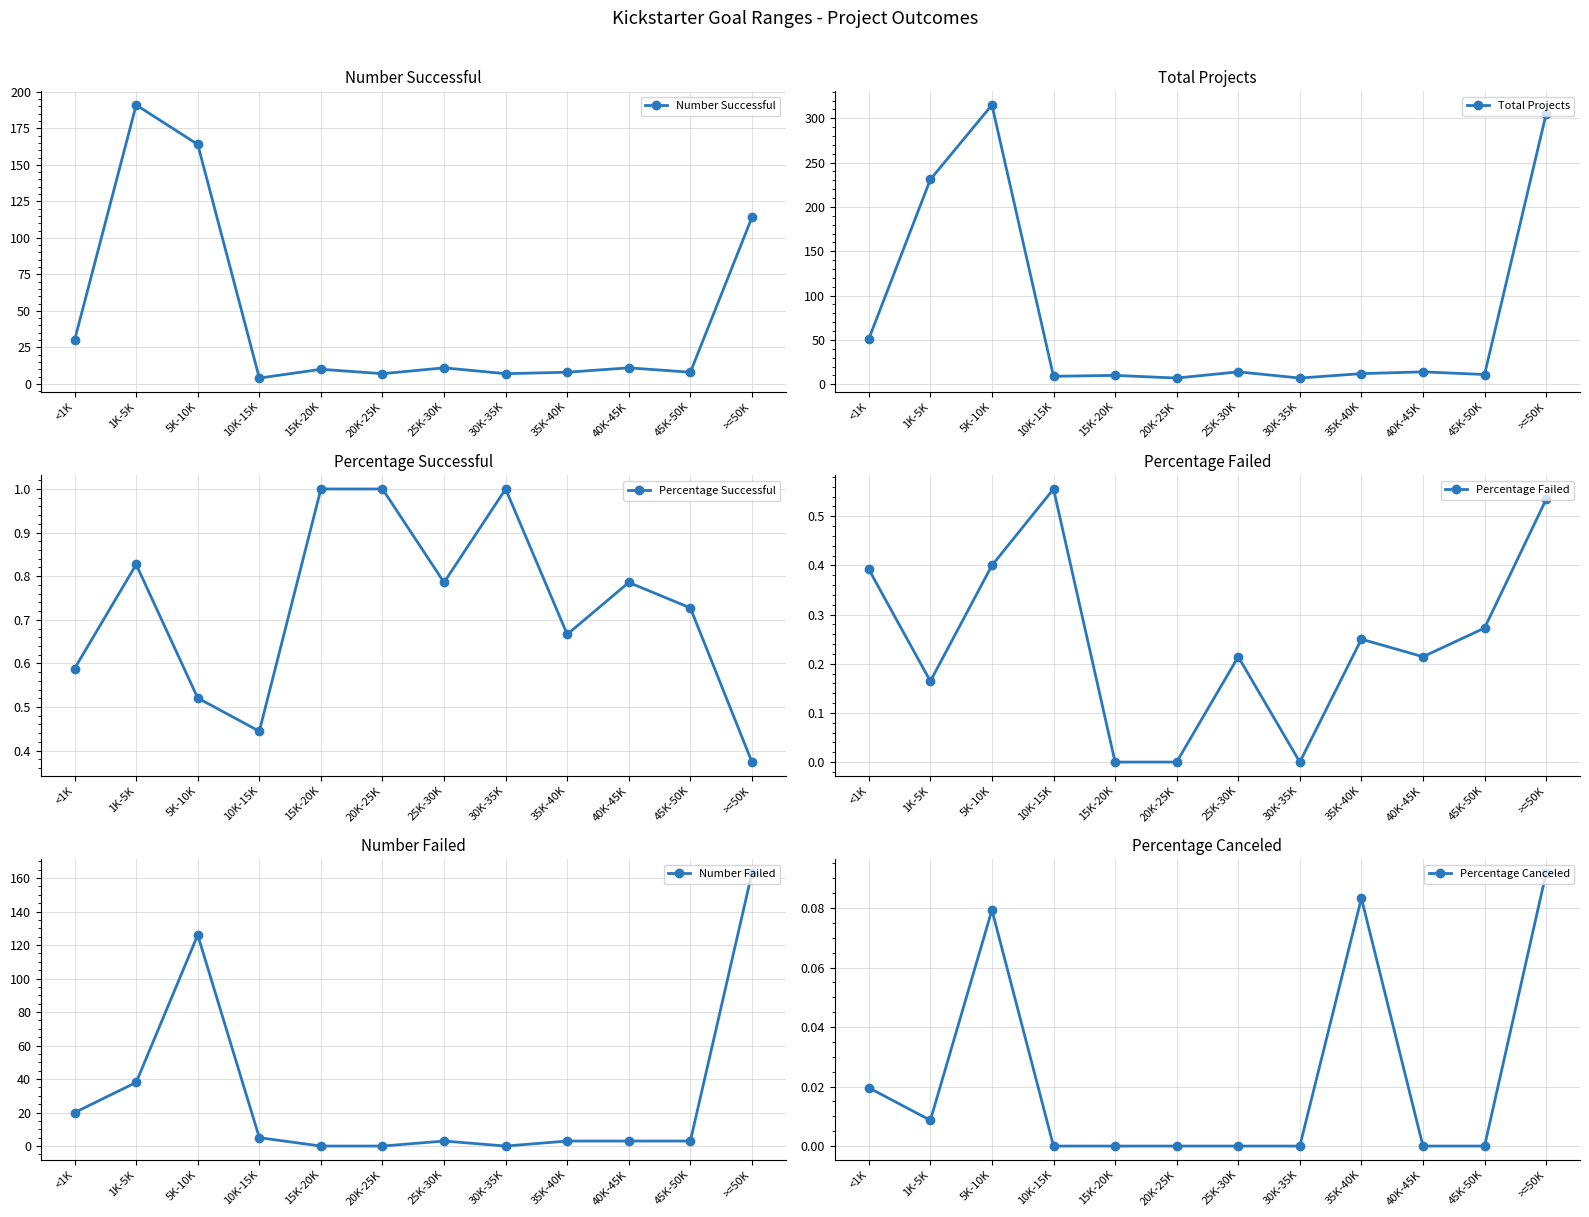

How many distinct data groups are displayed?

6